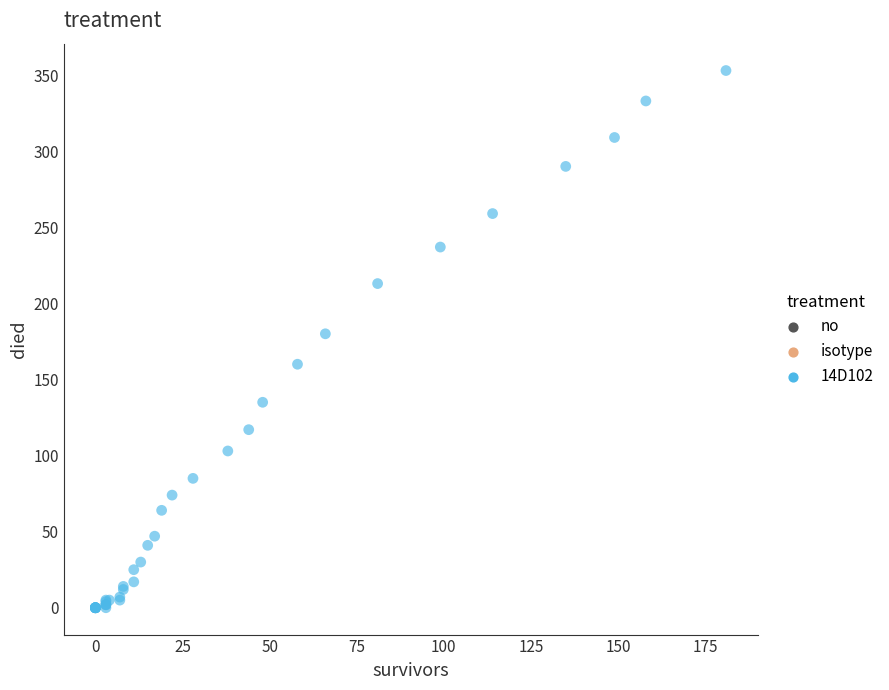

What Y value in the scatter plot is closest to 176?

180